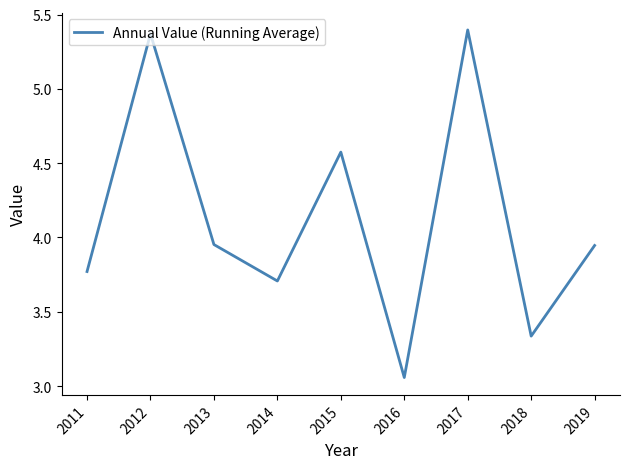

Which label corresponds to the smallest value in the chart?

2016